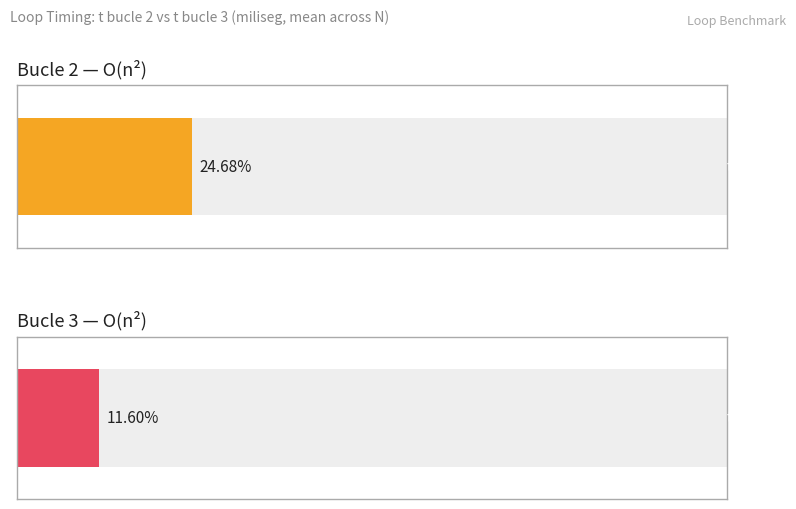

Are the bars horizontal?

Yes